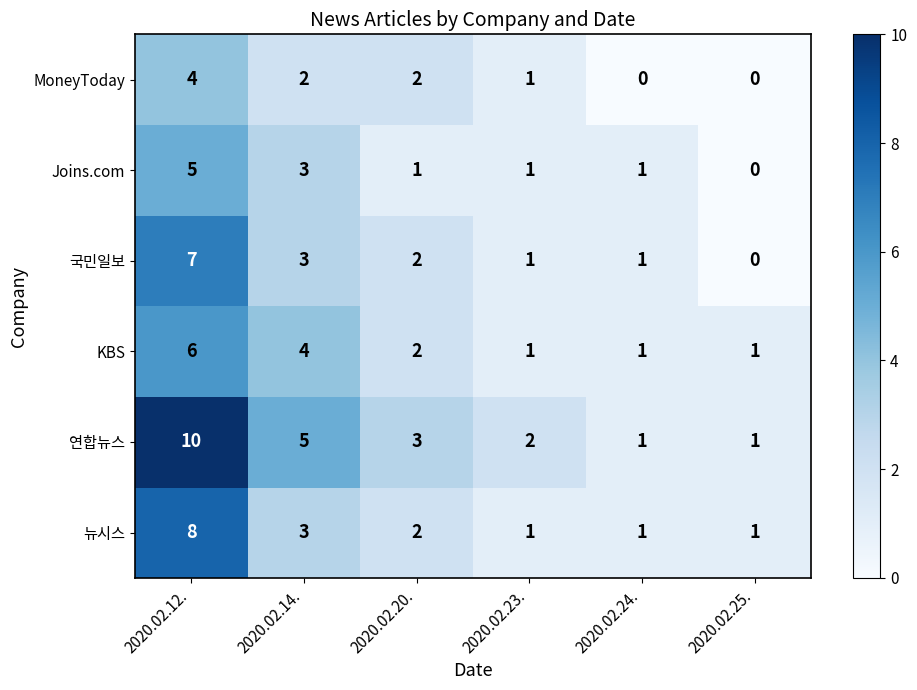

Where is 연합뉴스 nearest to the value 5?

2020.02.14.